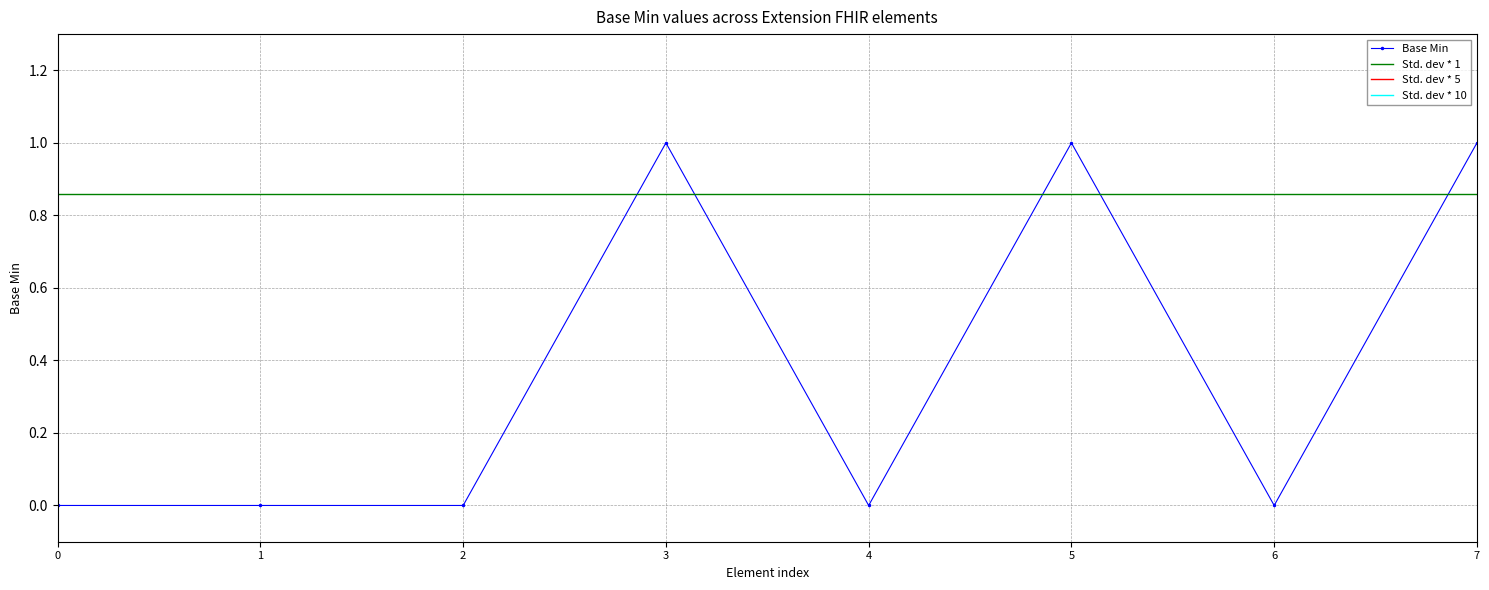

What is the value of the Std. dev * 10 point at the 7th from the left?

5.2